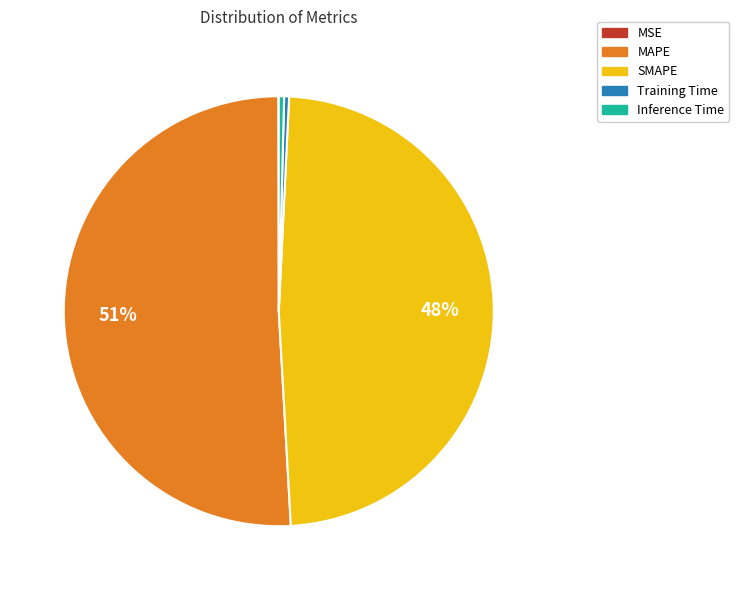

To the nearest percent, what is the average slice percentage?

20%